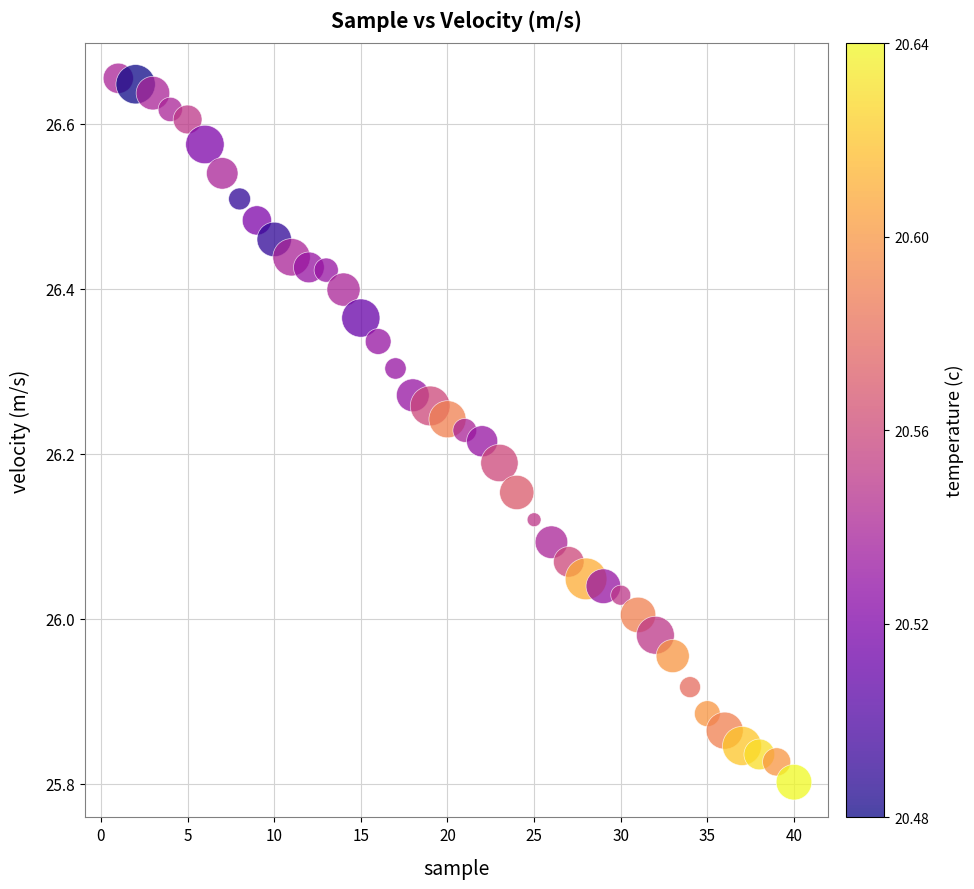

What is the range of Y values (max minus min)?

0.9